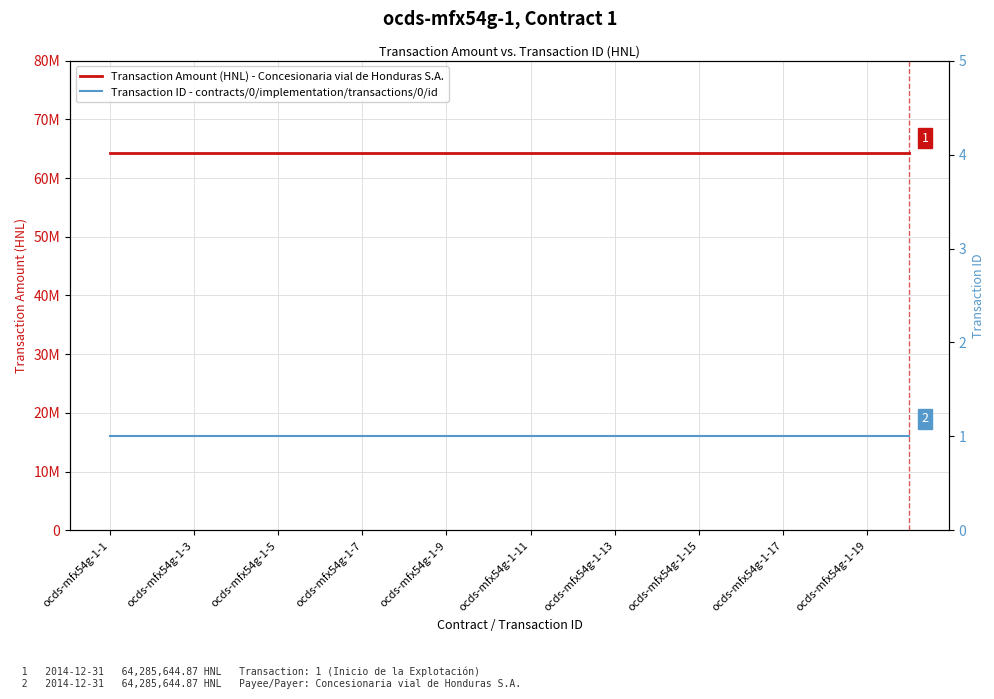

The Transaction ID - contracts/0/implementation/transactions/0/id series shows 1.5 at ocds-mfx54g-1-3. True or false?

False